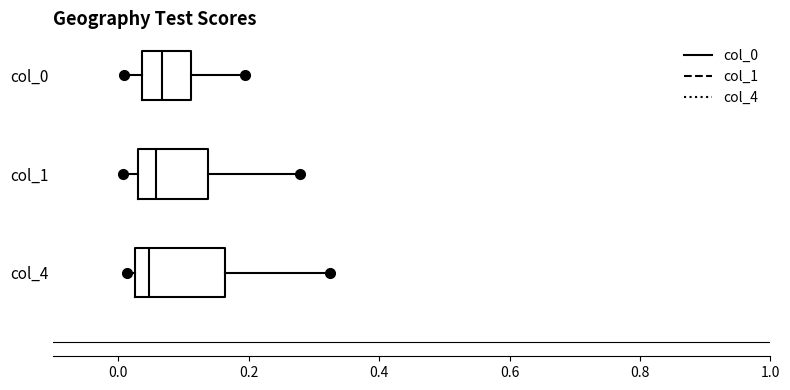

Comparing the boxes themselves (not the whiskers), which one is the widest?

col_4